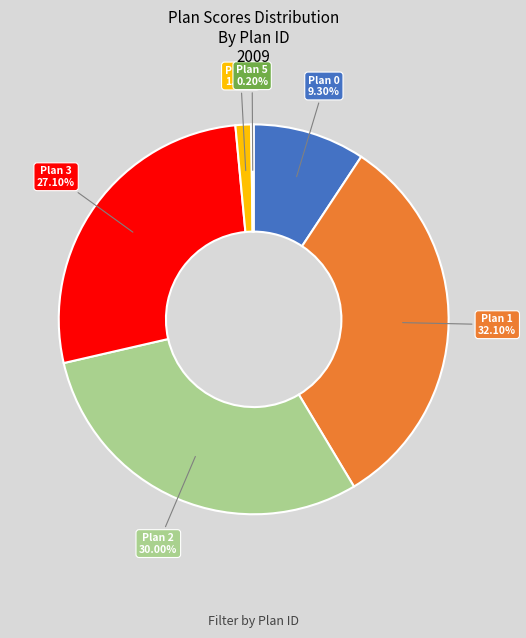

Is there any slice that represents more than half of the pie?

No